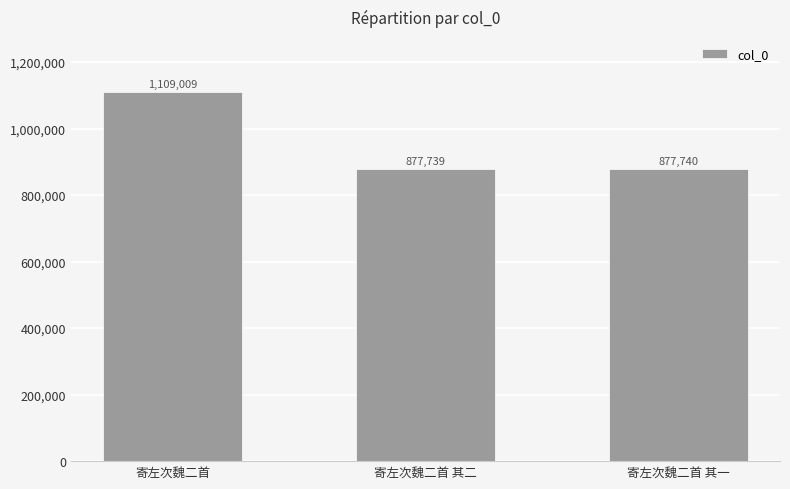

Which category has the highest value across all series?

寄左次魏二首